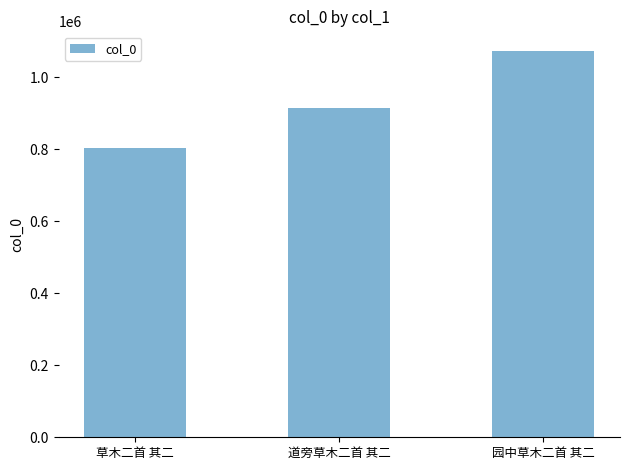

How many values are between 804403 and 1073698?

3